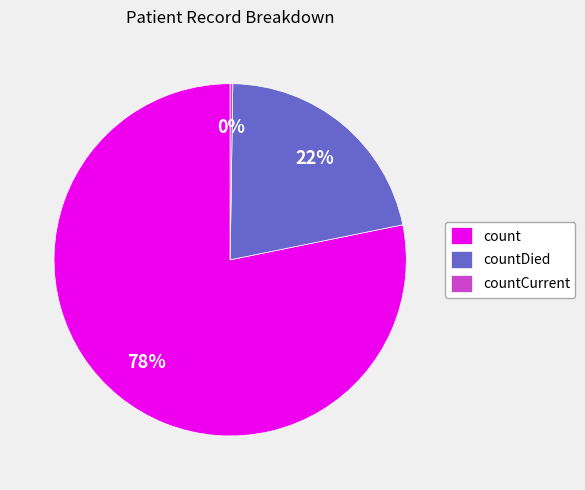

To the nearest percent, what portion does countDied represent?

22%